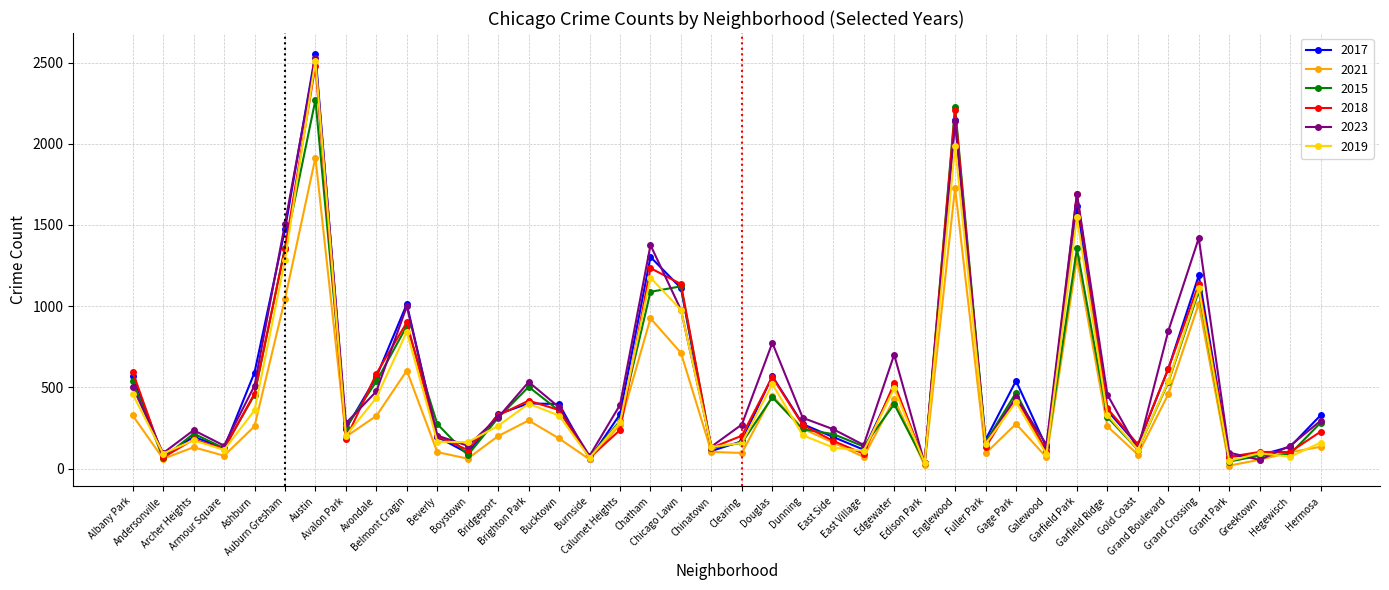

What position from the right is Englewood?

13